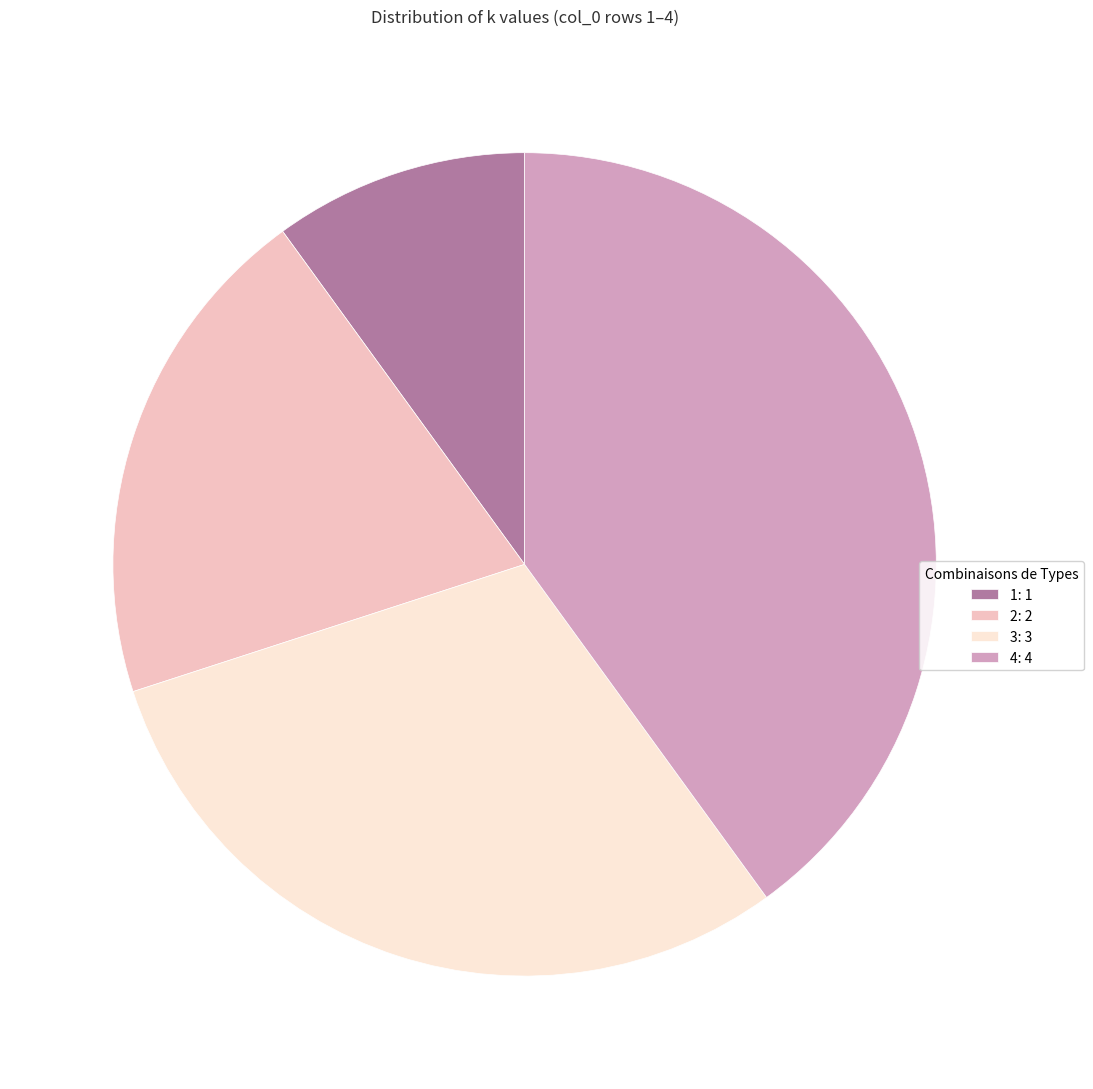

How many segments does this pie chart have?

4